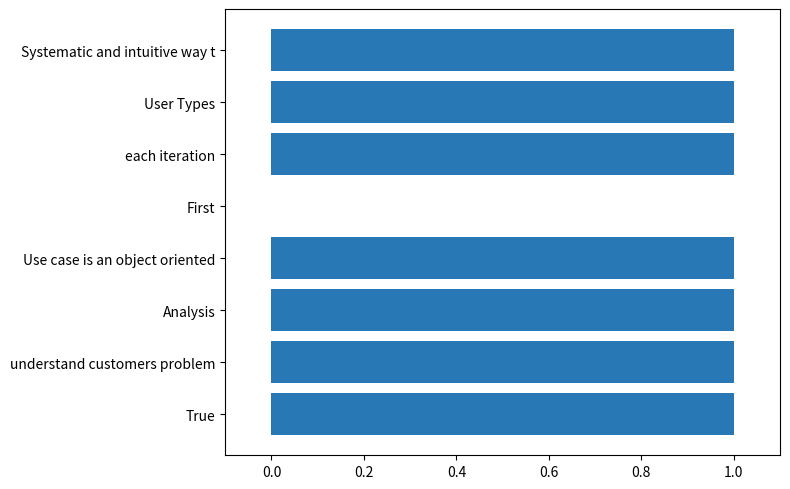

The value at Analysis is 1. True or false?

True